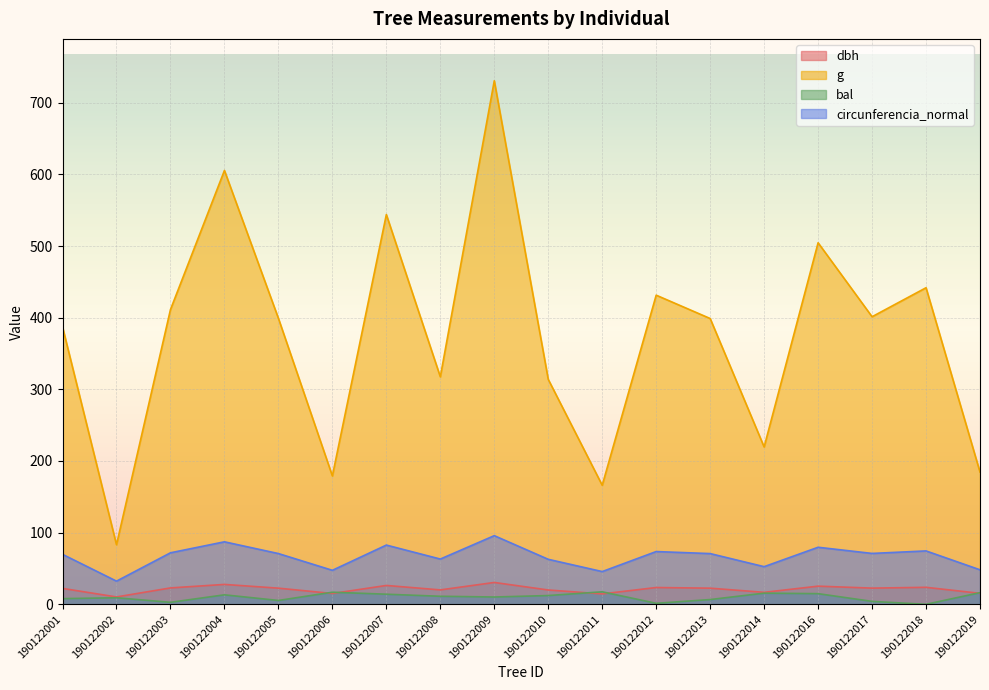

Which series has the widest spread of values?

g